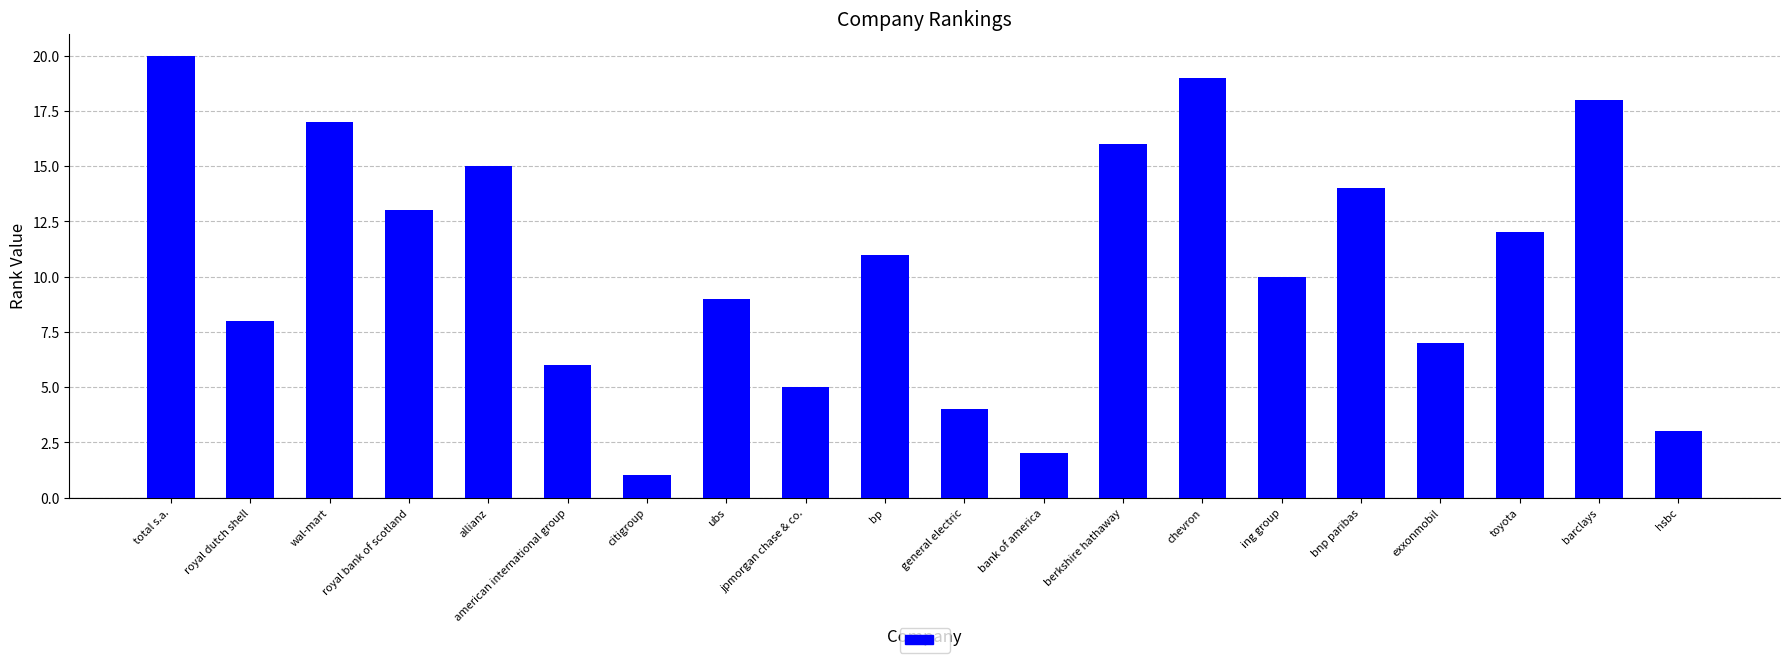

How many distinct data groups are displayed?

1